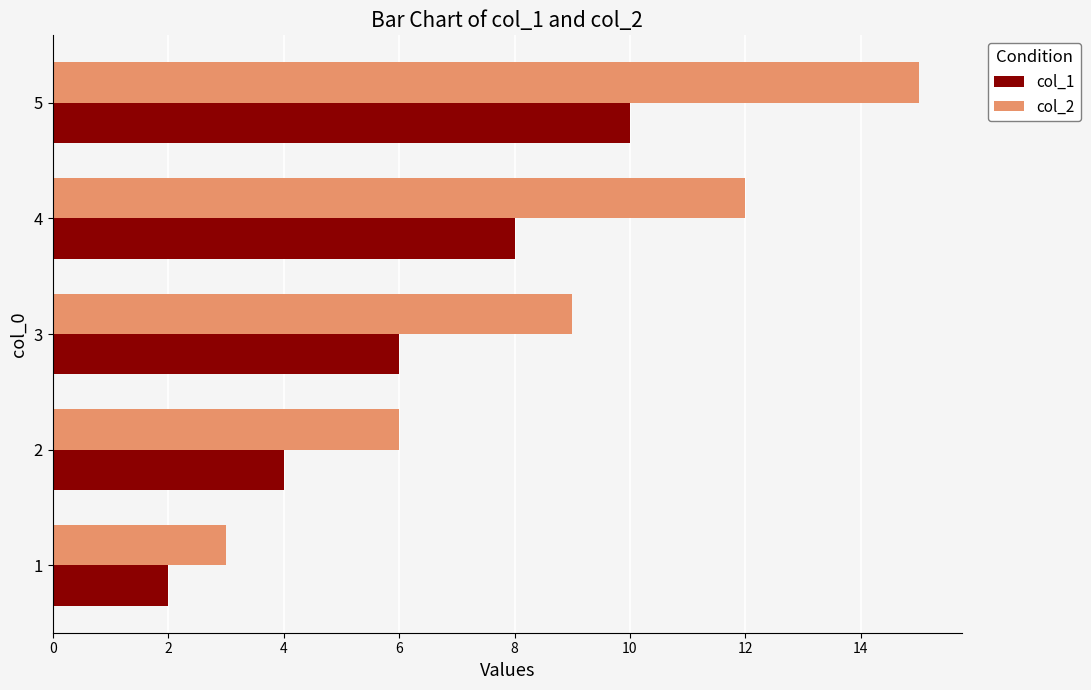

Is it true that col_2 equals 15 at 4?

False